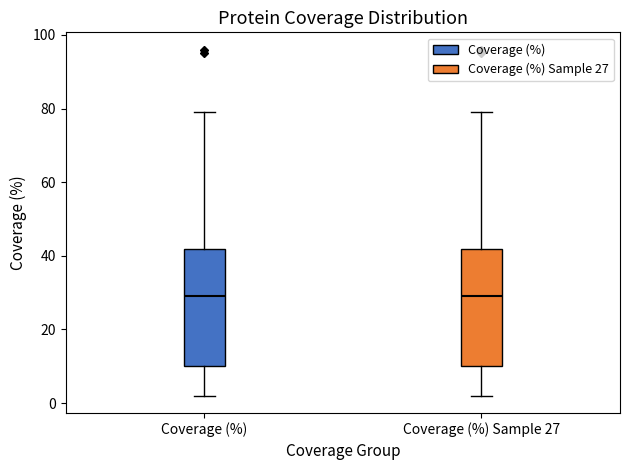

Reading left to right, transcribe this box plot: for each box, give where its median line is, the range the box spans, and where its two whiskers end, as read against the y-axis. The values are not printed on the chart, so give them approximately, as read against the axis.

Coverage (%): median 30, box 10 to 42, whiskers 2 to 80
Coverage (%) Sample 27: median 30, box 10 to 42, whiskers 2 to 80